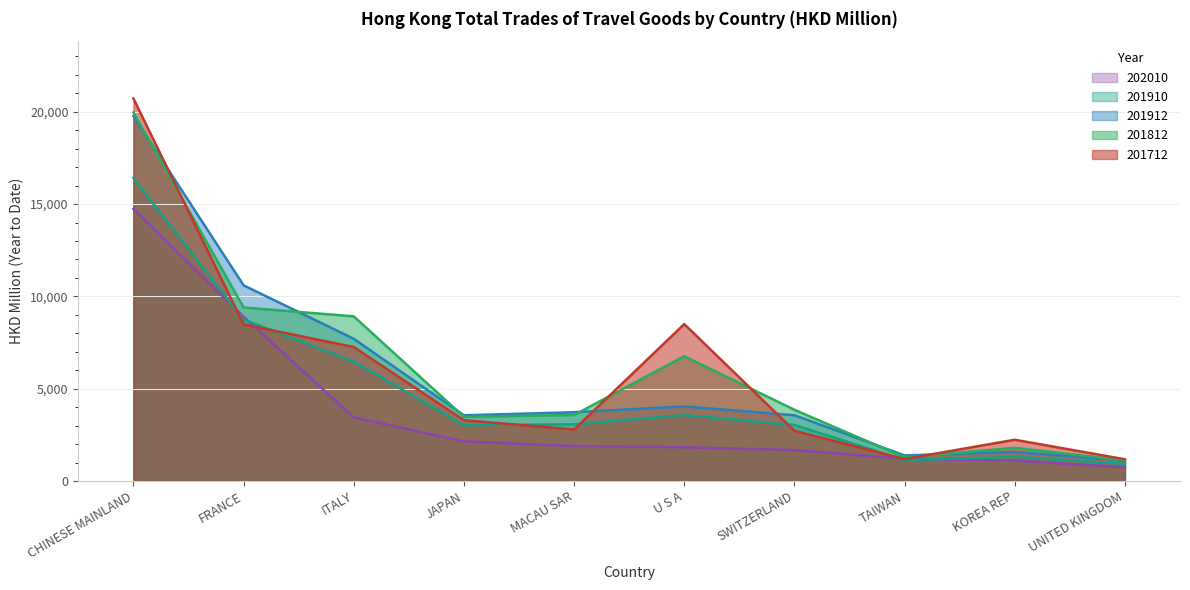

Count the number of data series in this chart.

5